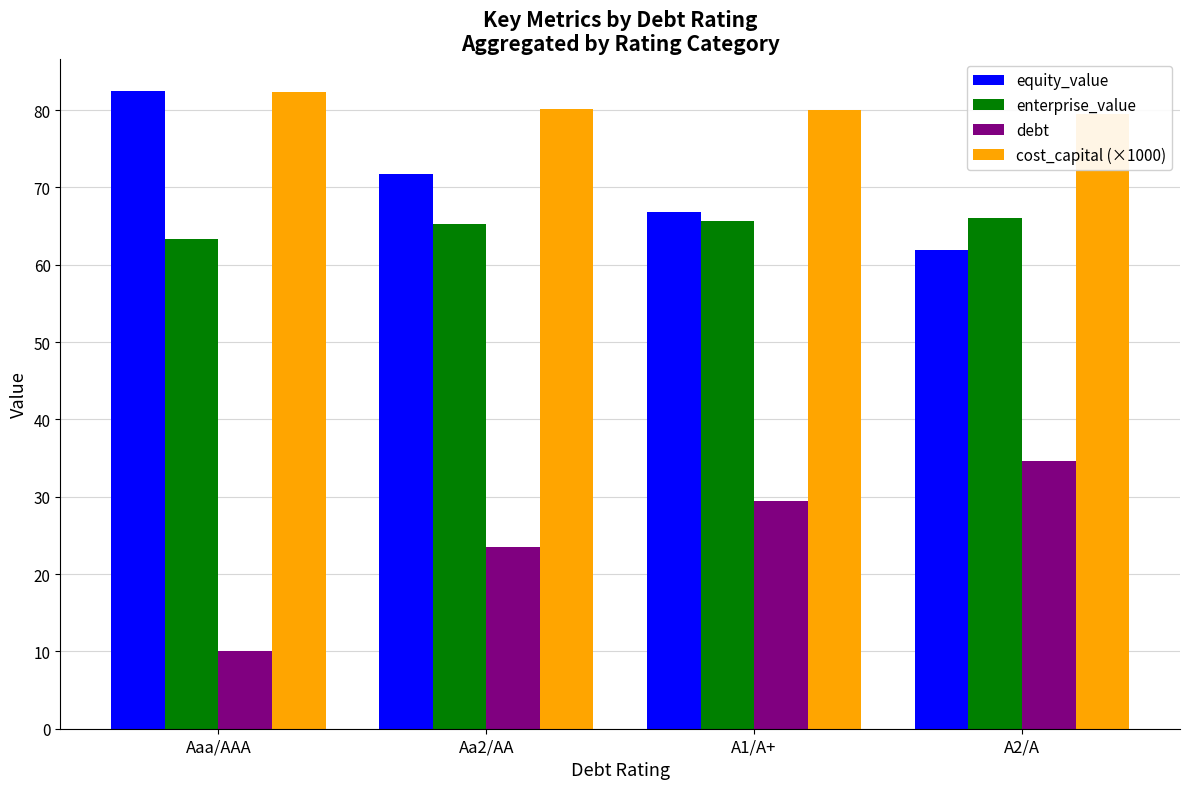

What are all the series names shown in the legend?

equity_value, enterprise_value, debt, cost_capital (×1000)